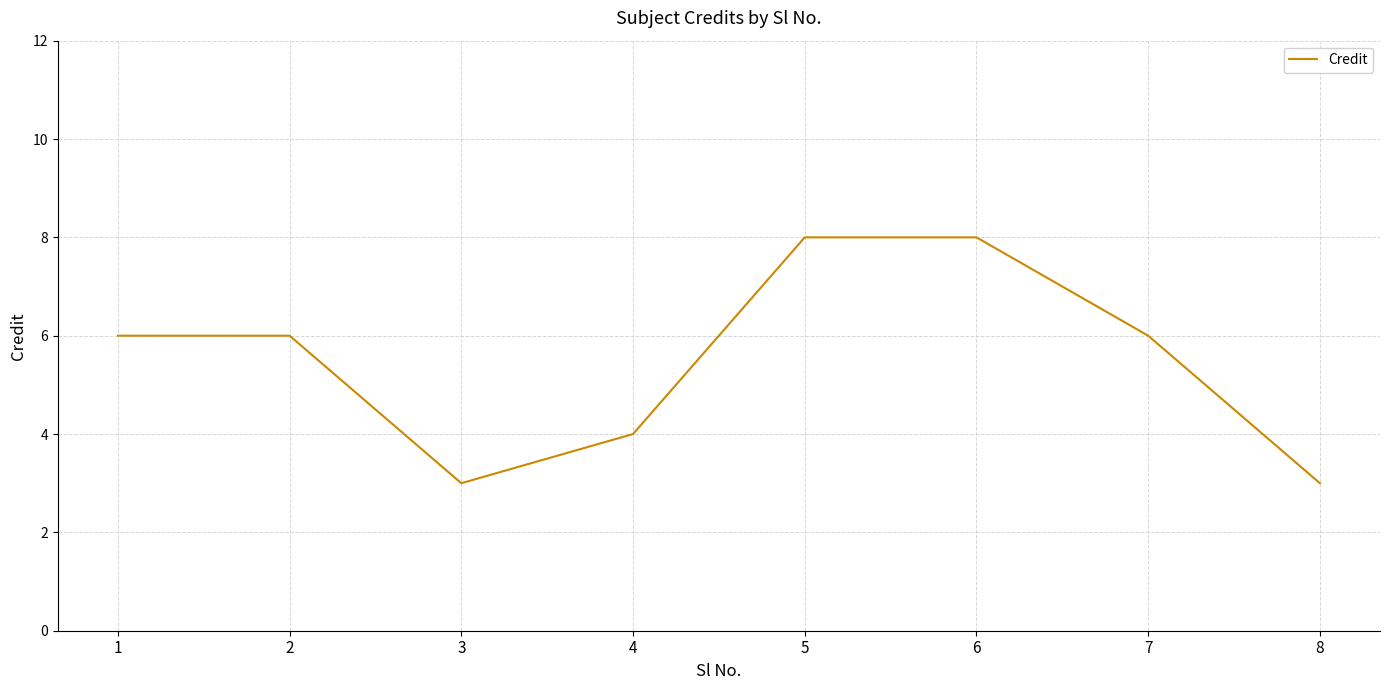

What is the minimum value shown in the chart?

3